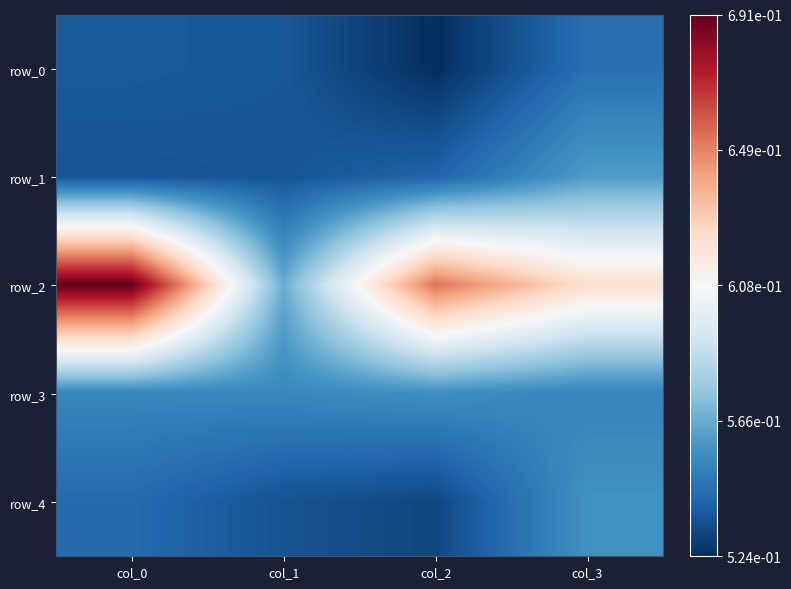

What is the sum of the row_0 values at col_3 and col_0?

1.1